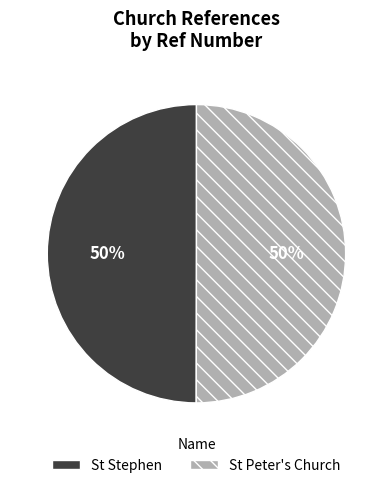

What percentage is the St Stephen slice, to the nearest percent?

50%